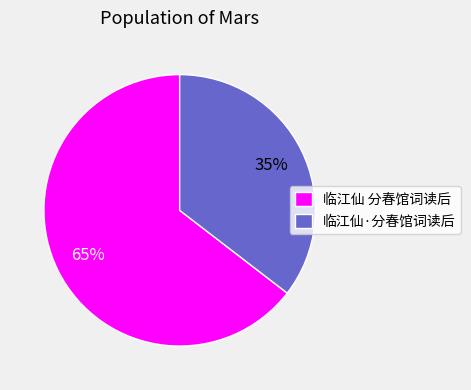

To the nearest percent, what is the average slice percentage?

50%